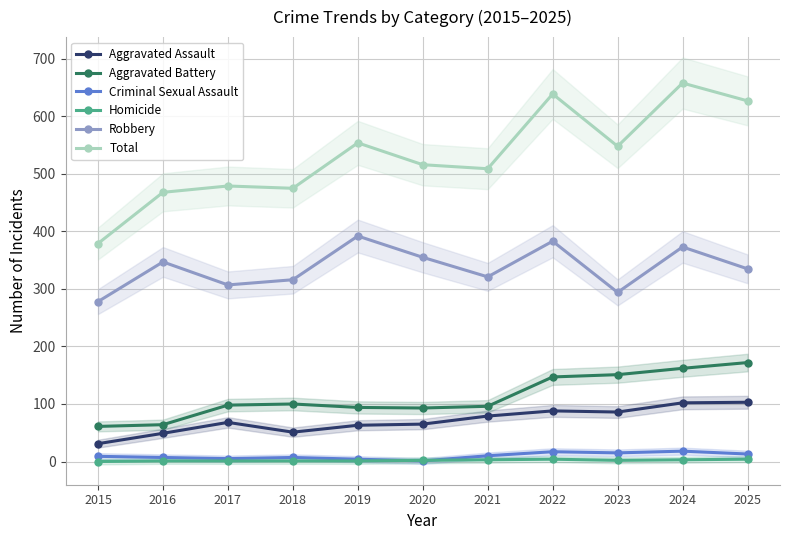

What is the maximum value shown in the chart?

658